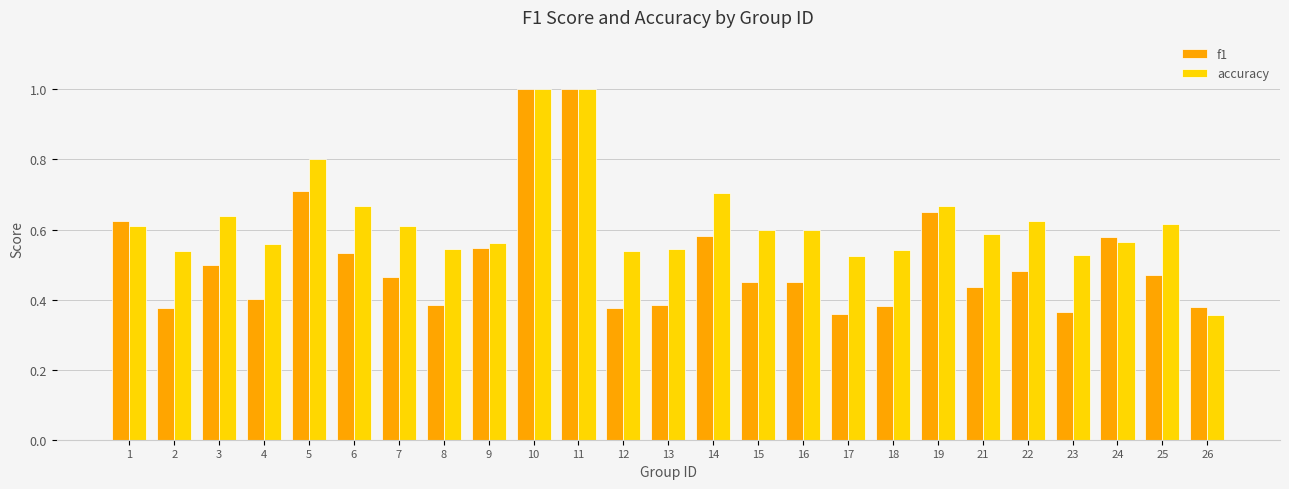

What is the maximum value shown in the chart?

1.0